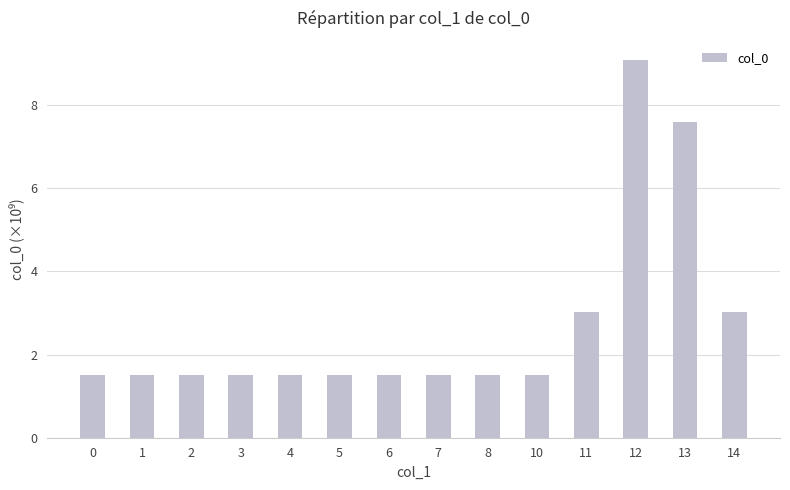

What is the value of the 14th bar from the left?

3.0